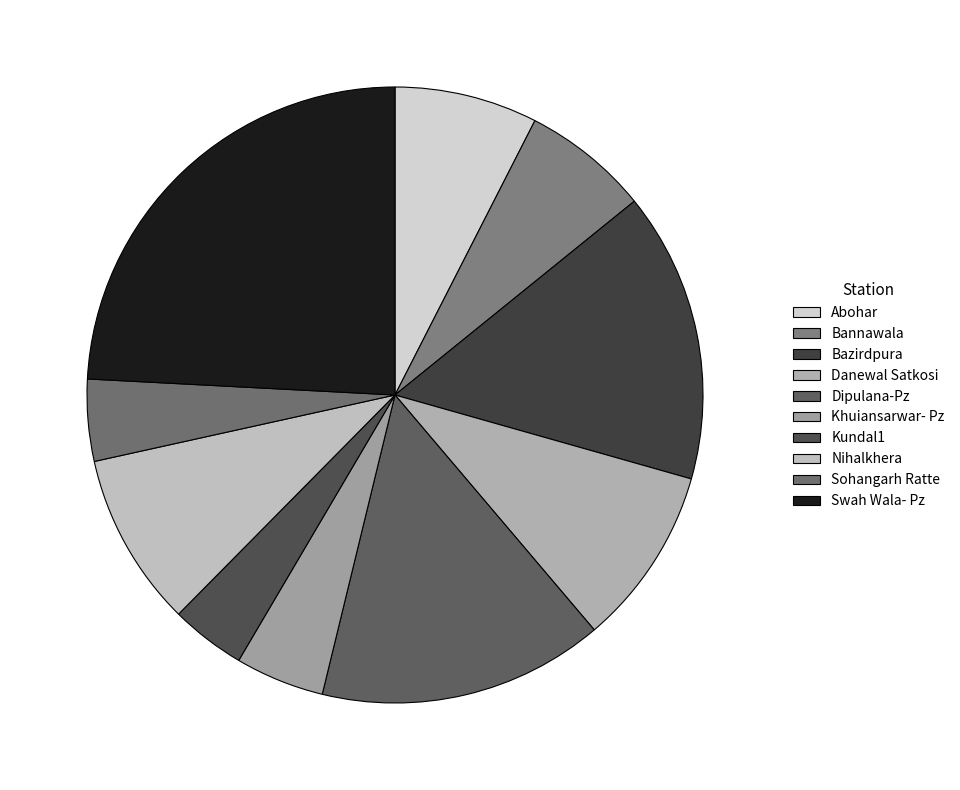

What percentage is the Dipulana-Pz slice, to the nearest percent?

15%